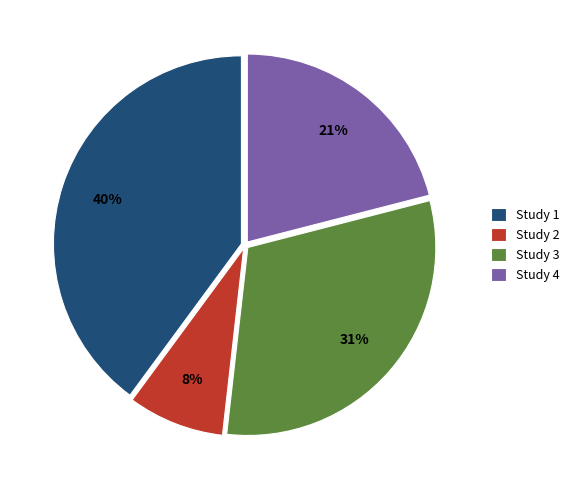

To the nearest percent, what is the difference between the largest and smallest slice percentages?

32%